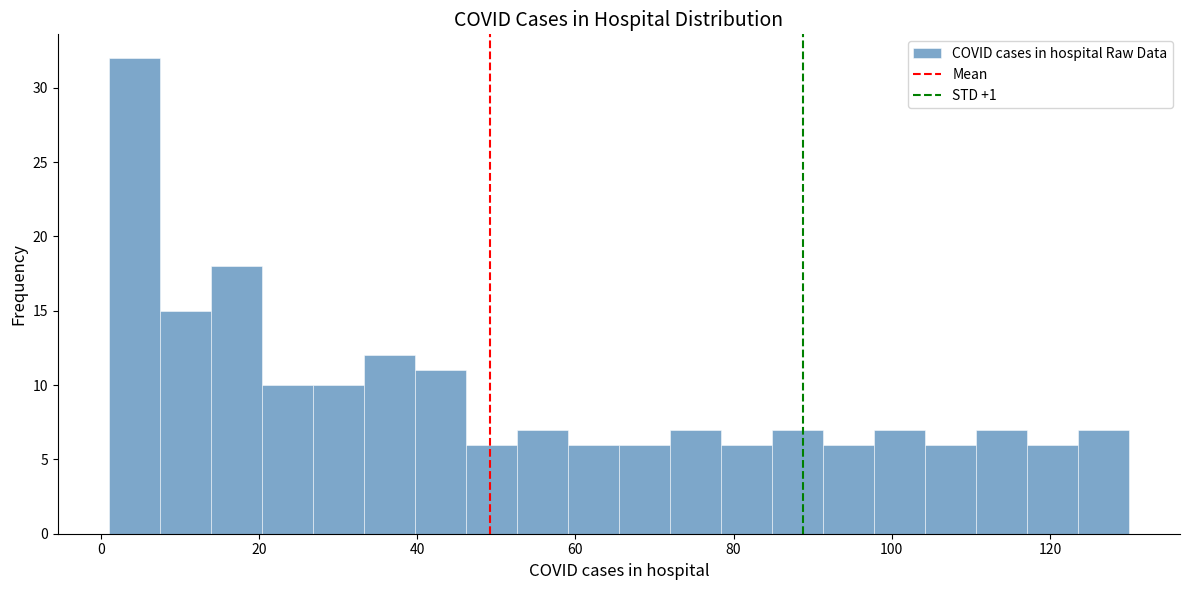

Read against the x-axis, roughly where is the centre of the tallest bar?

4